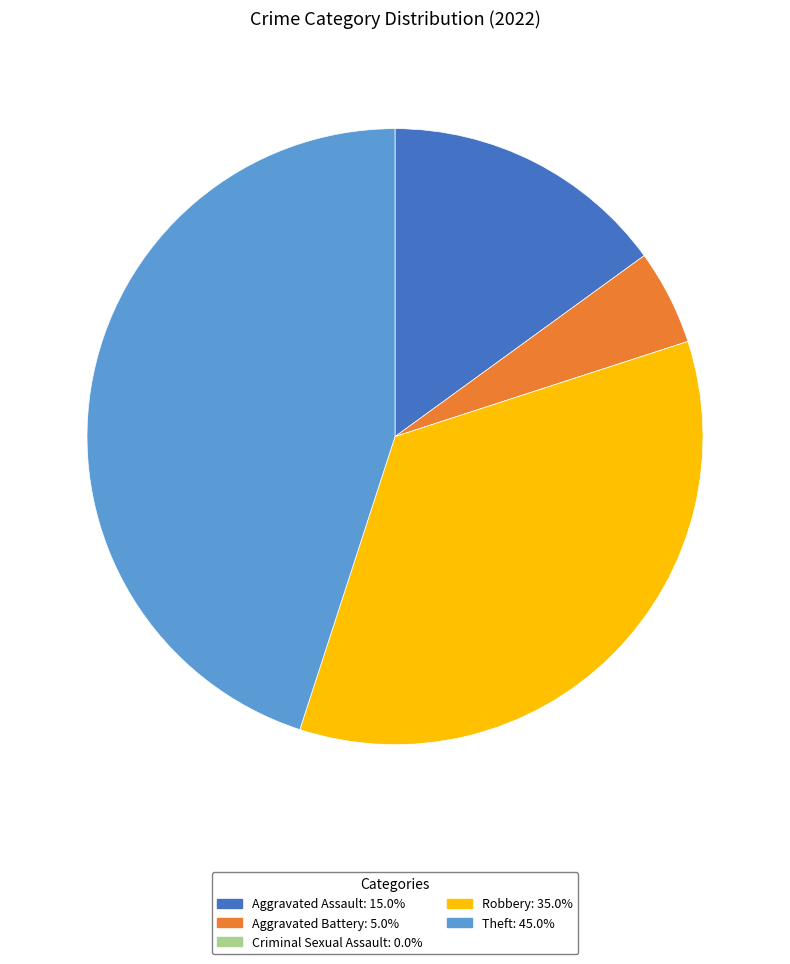

Do Aggravated Assault and Theft together represent more than half of the pie?

Yes